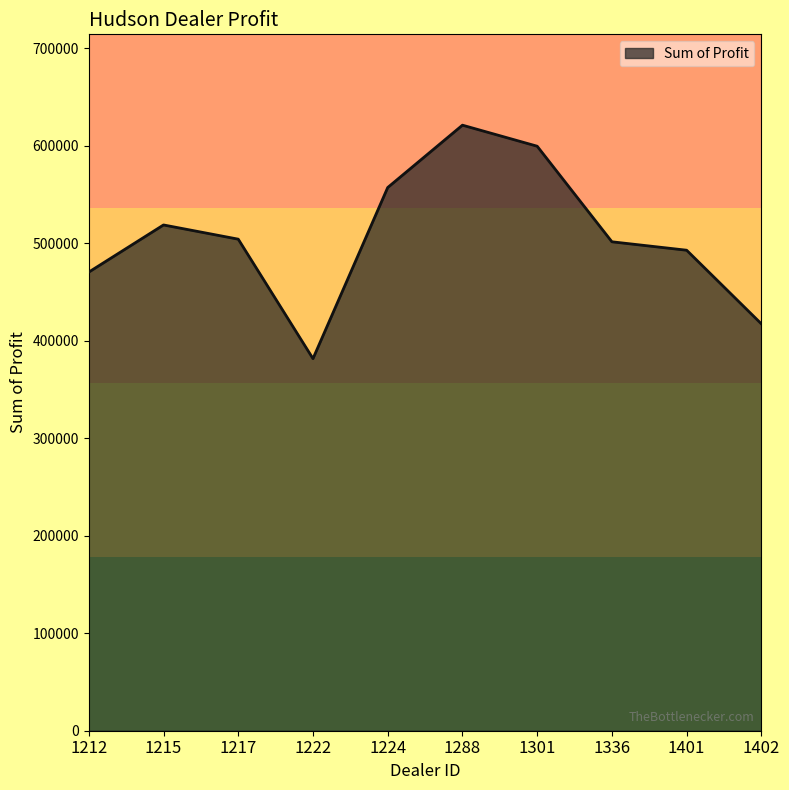

True or false: the data has more than 0 interior local peaks.

True